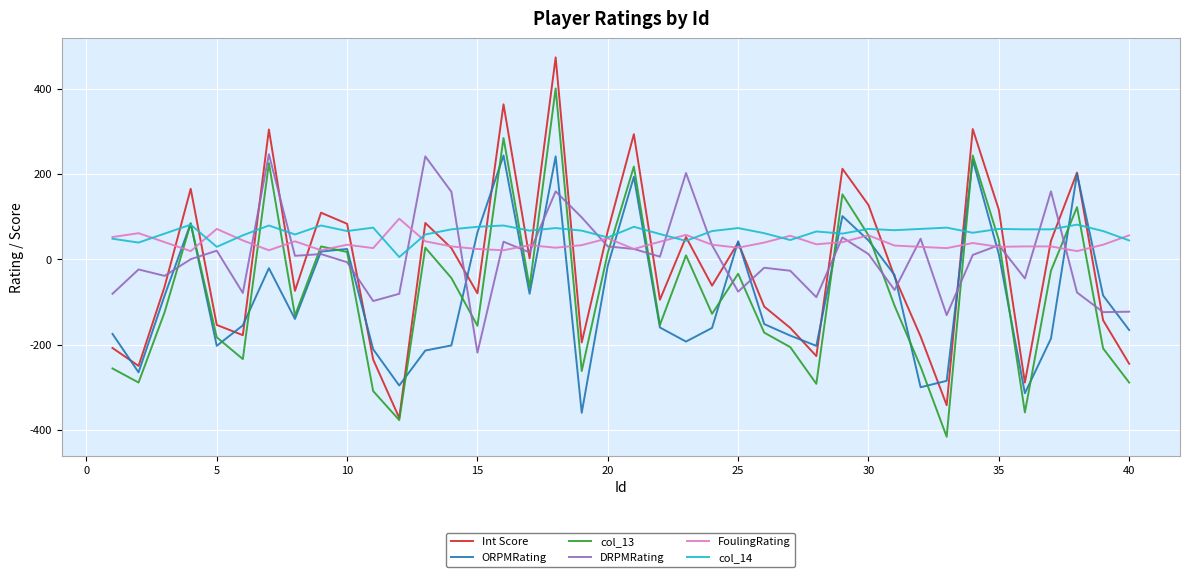

After their last crossing, which series has the higher values: Int Score or DRPMRating?

DRPMRating